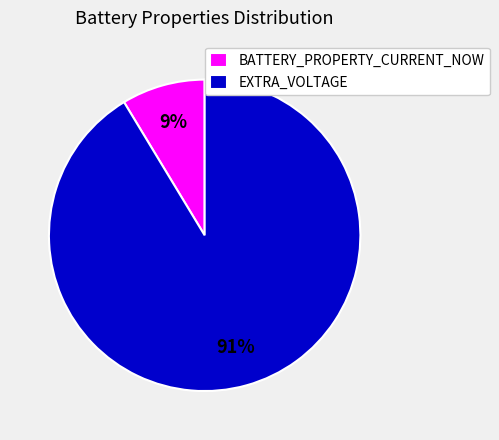

Which slice is the largest?

EXTRA_VOLTAGE